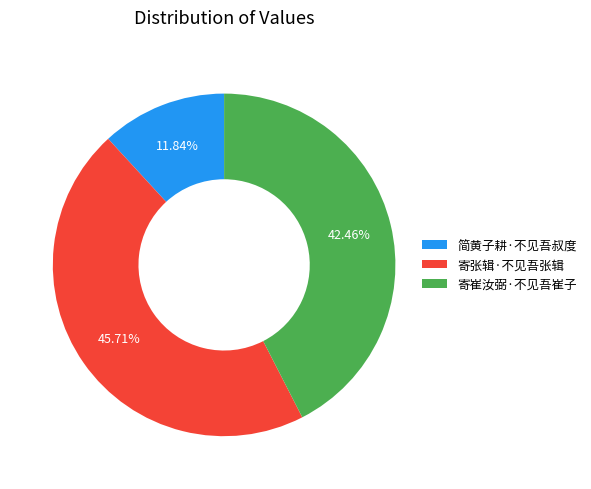

How many slices are in this pie chart?

3